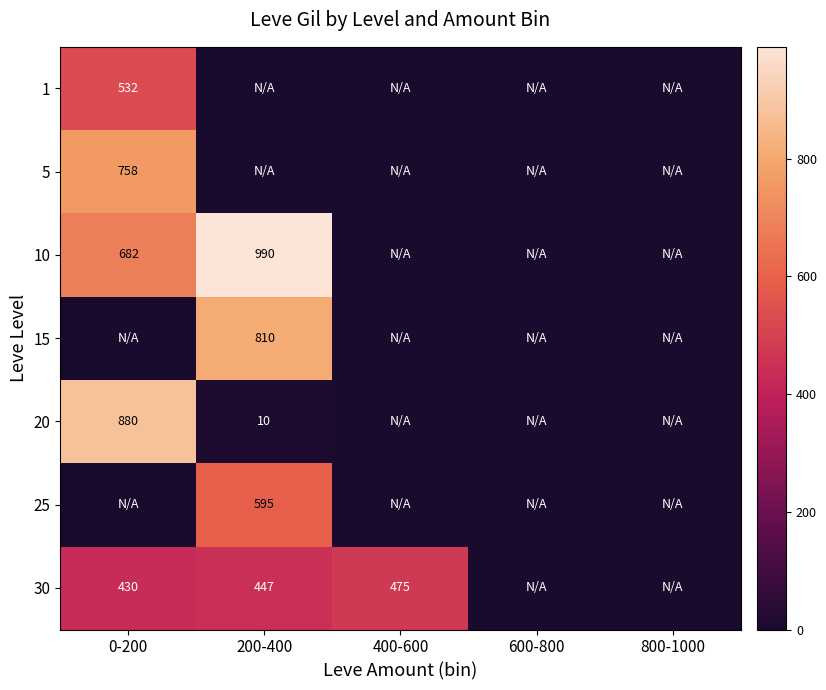

Between 0-200 and 400-600, which is larger?

0-200